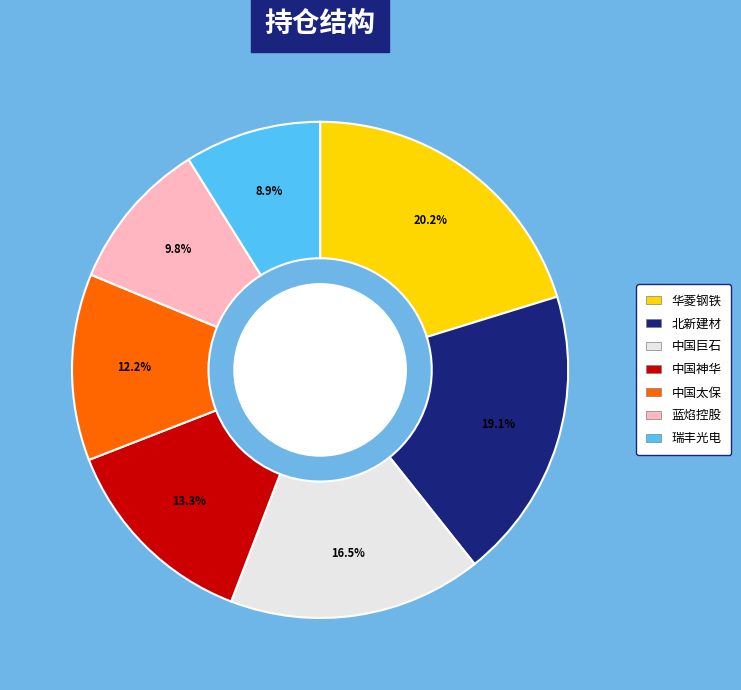

Which slice is the largest?

华菱钢铁